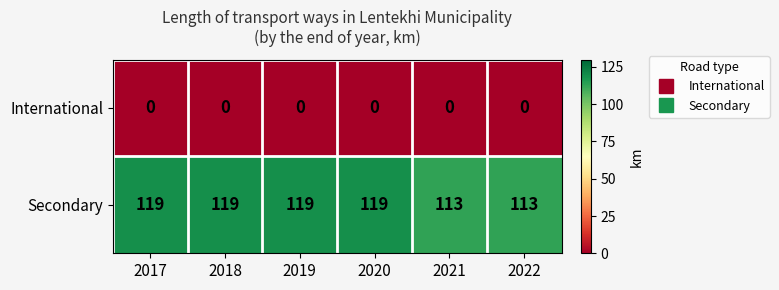

What is the spread (max minus min) of values at 2018?

119